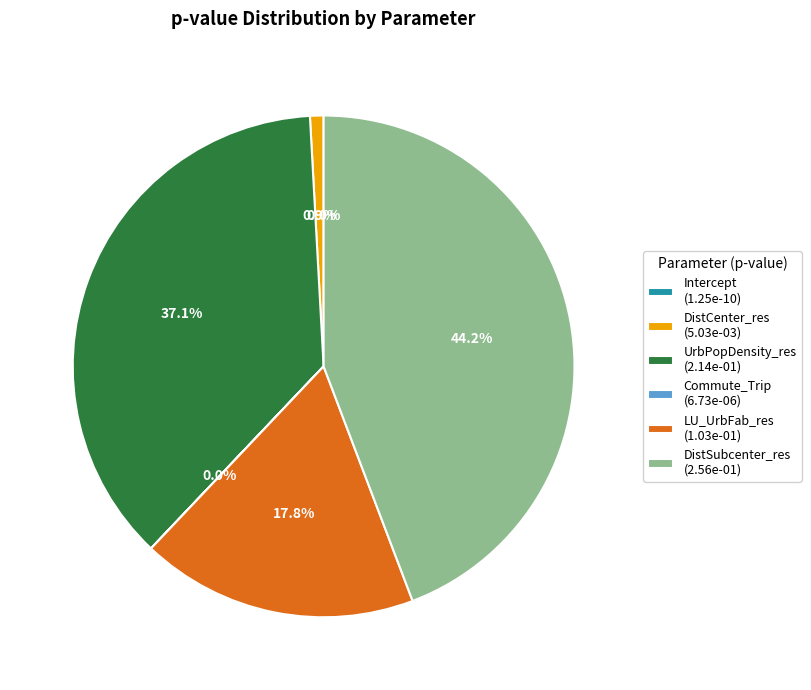

What percentage is NOT represented by Intercept?

100.0%